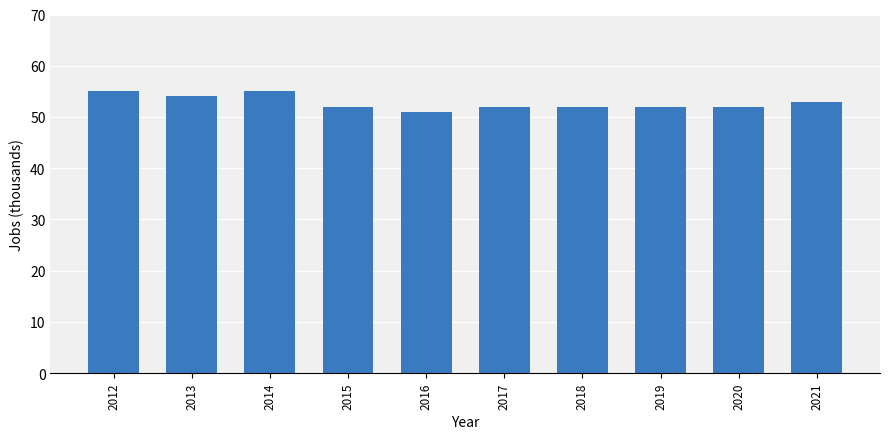

How many bars are there in total?

10